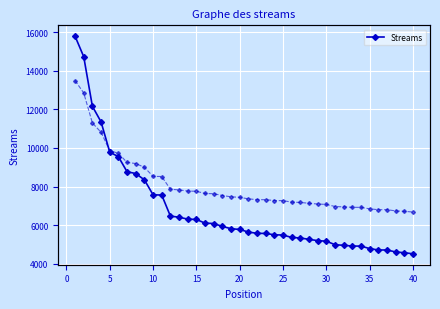

What is the minimum value for Streams?

4517